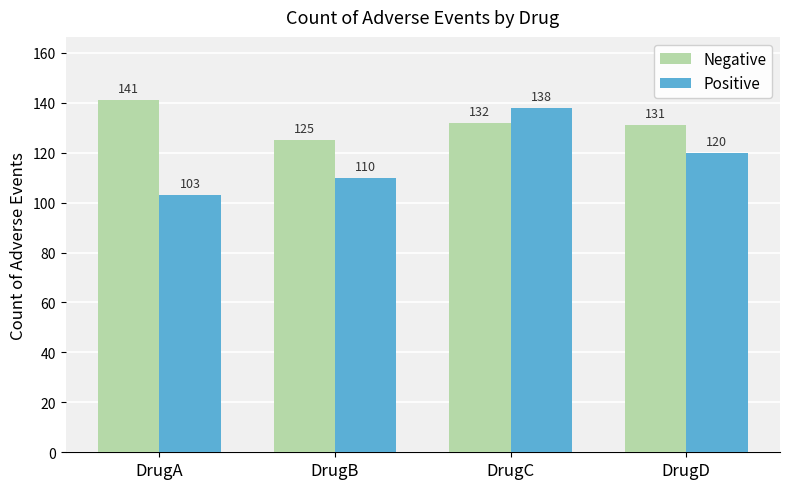

Reading left to right, list all the values displayed in this chart.

Negative: 141	125	132	131
Positive: 103	110	138	120